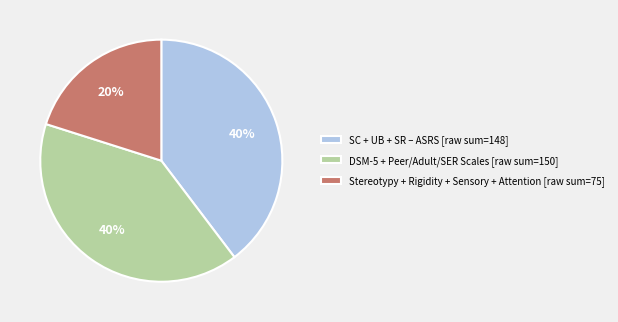

Combined, do DSM-5 + Peer/Adult/SER Scales [raw sum=150] and Stereotypy + Rigidity + Sensory + Attention [raw sum=75] account for over 50%?

Yes